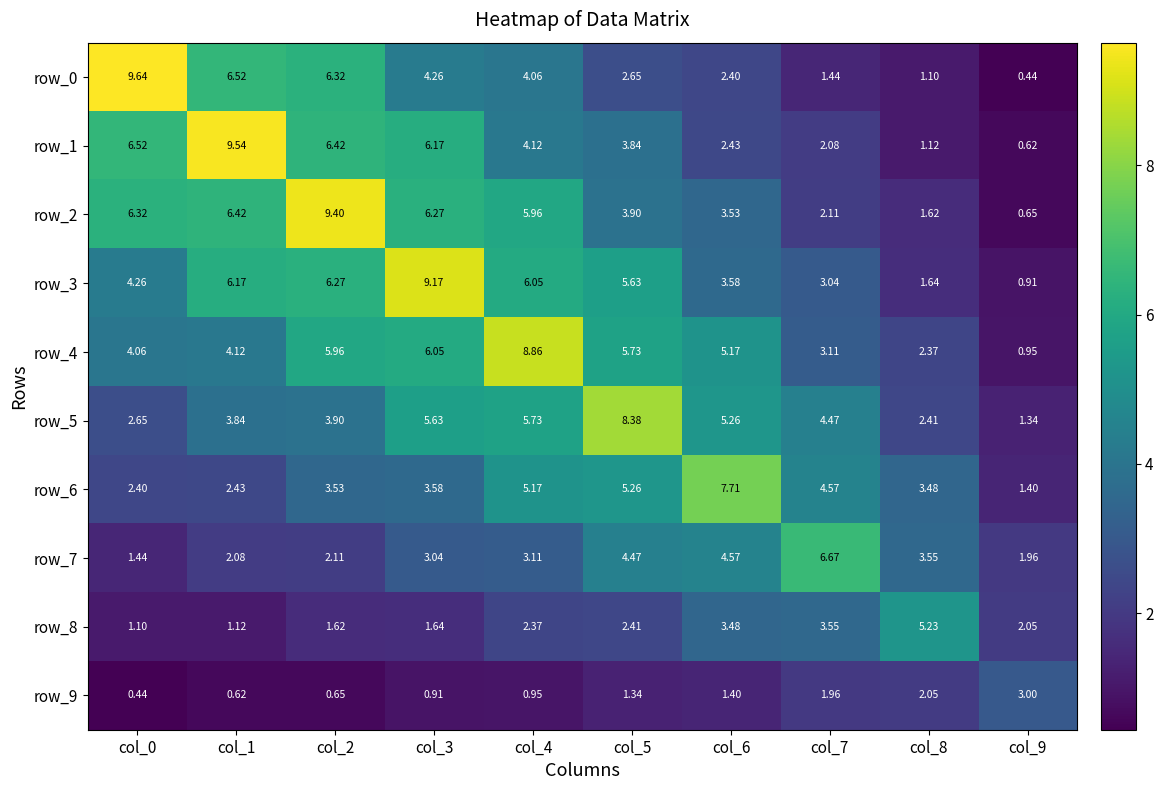

What is the lowest value of the row_7 series?

1.4